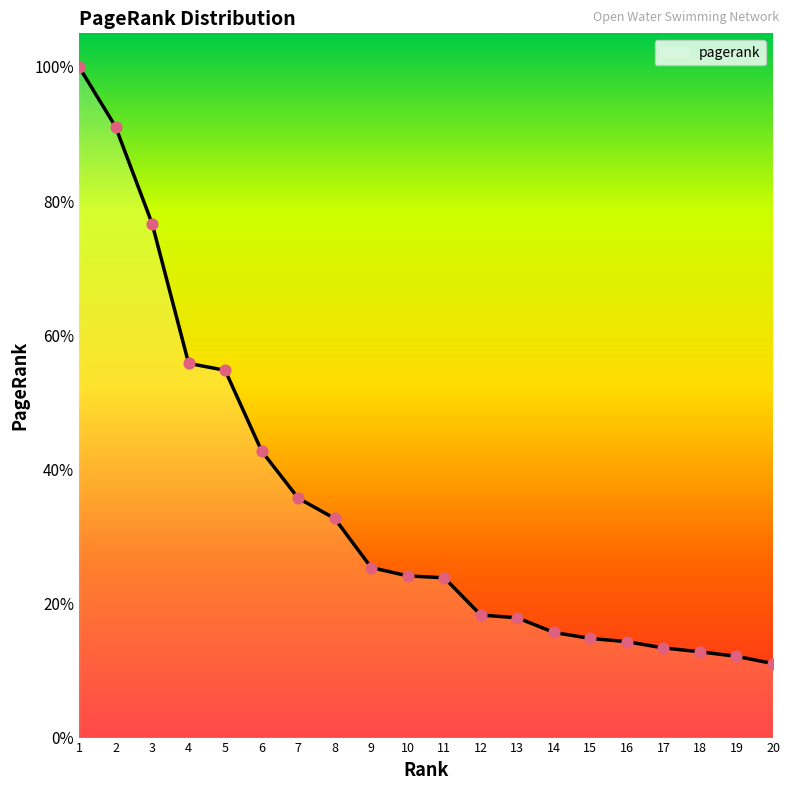

Between 8 and 17, which is larger?

8